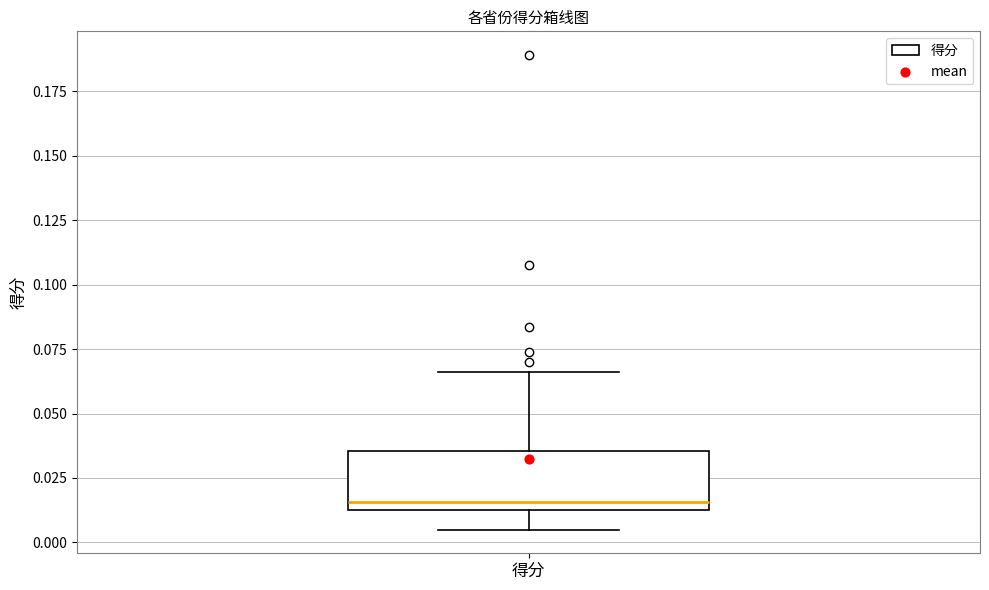

Read this box plot against the y-axis: the position of the median line, the range covered by the box, and the ends of both whiskers. The values are not printed on the chart, so give them approximately, as read against the axis.

median 0.015 (just above the box's lower edge), box 0.015 to 0.035, whiskers 0.005 to 0.065